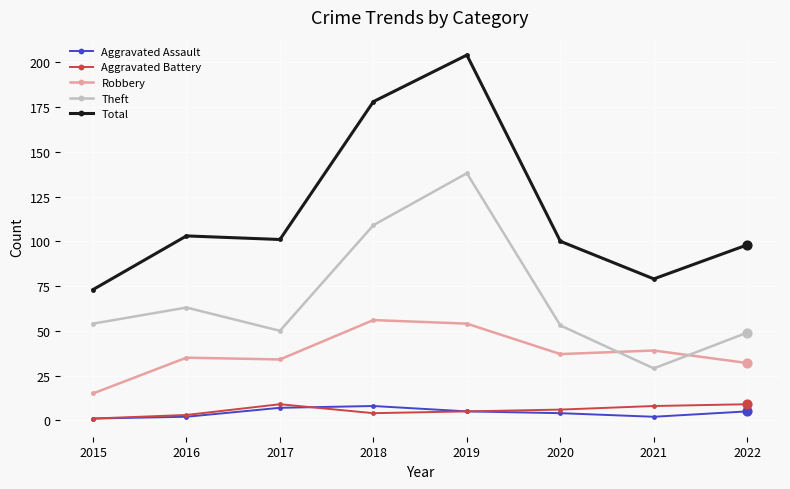

What are all the series names shown in the legend?

Aggravated Assault, Aggravated Battery, Robbery, Theft, Total